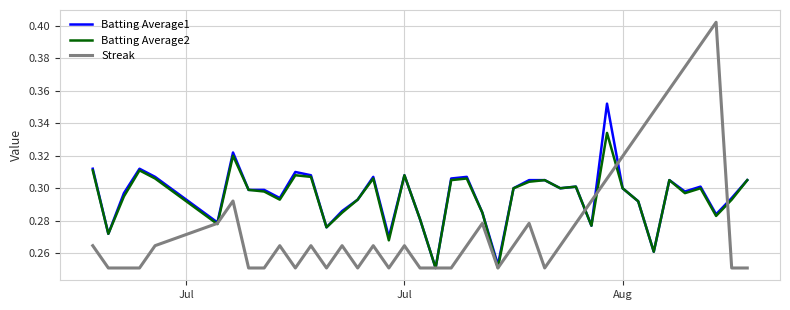

What are all the series names shown in the legend?

Batting Average1, Batting Average2, Streak